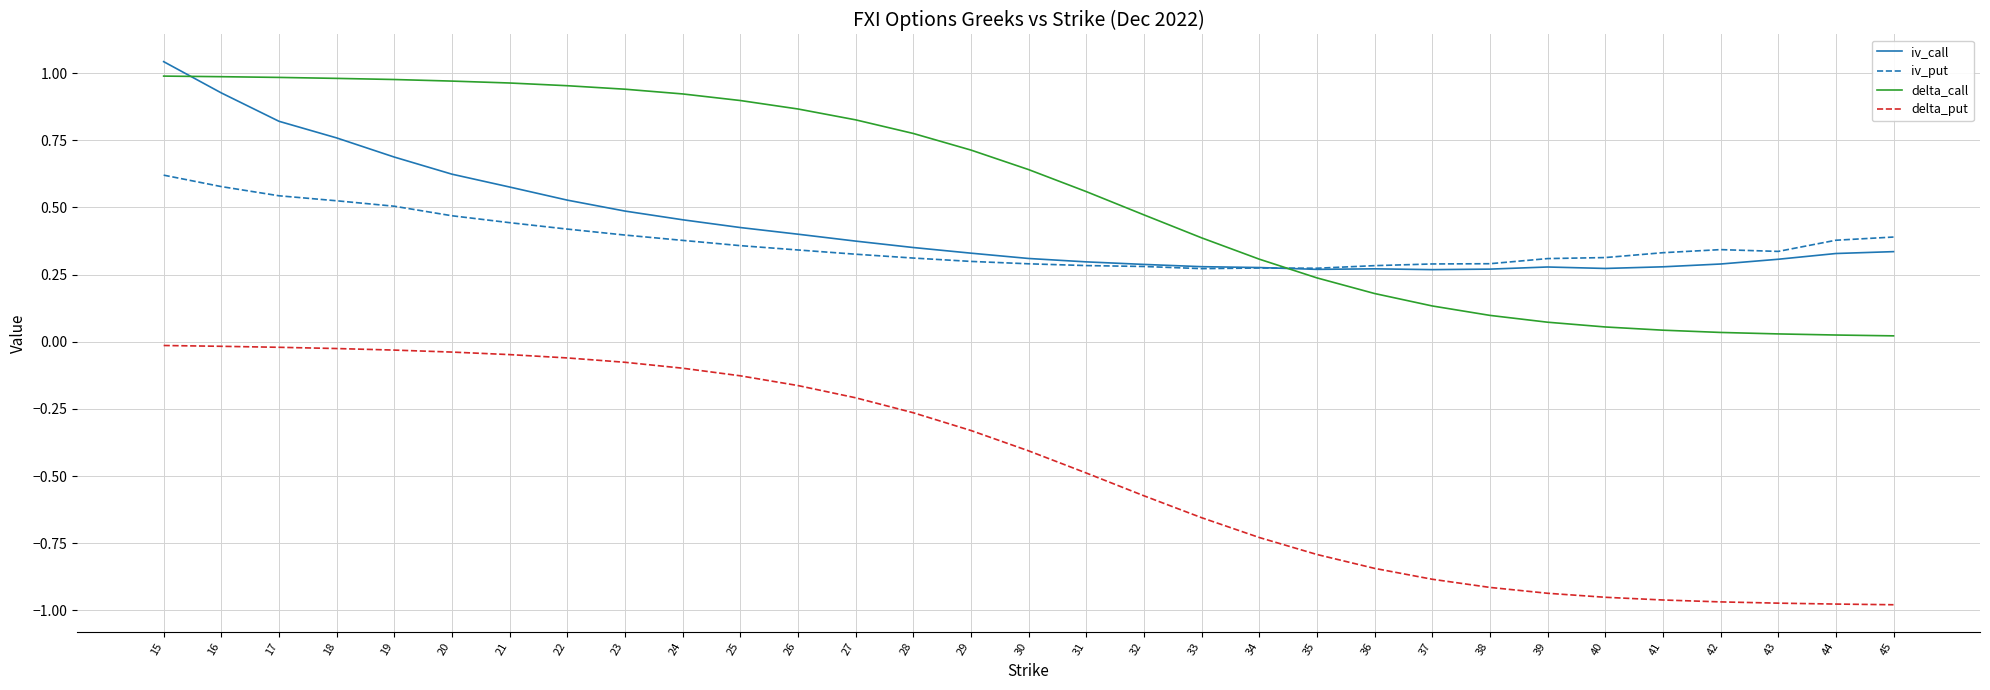

Does the chart have visible grid lines?

Yes